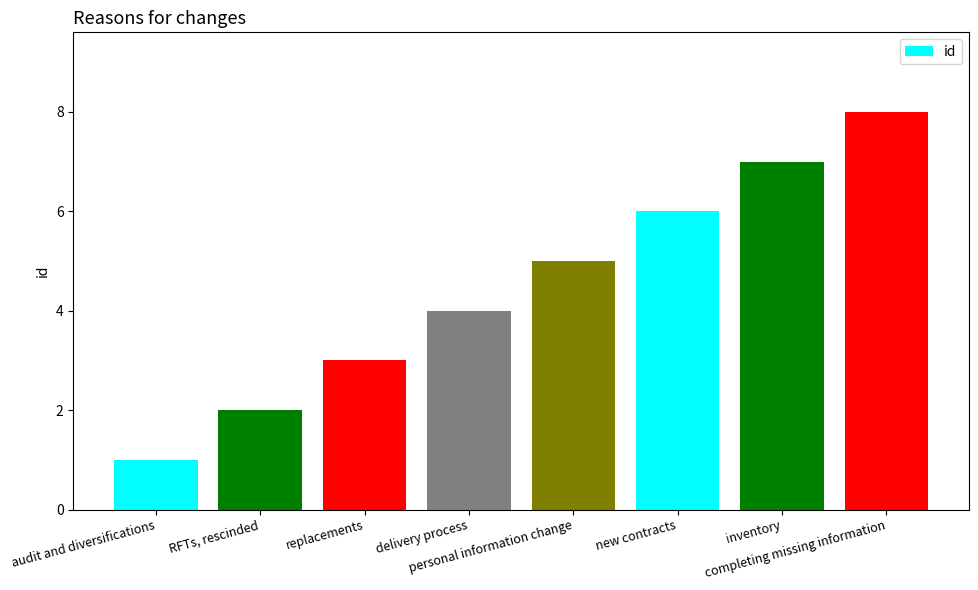

What is the label of the 2nd bar from the right?

inventory